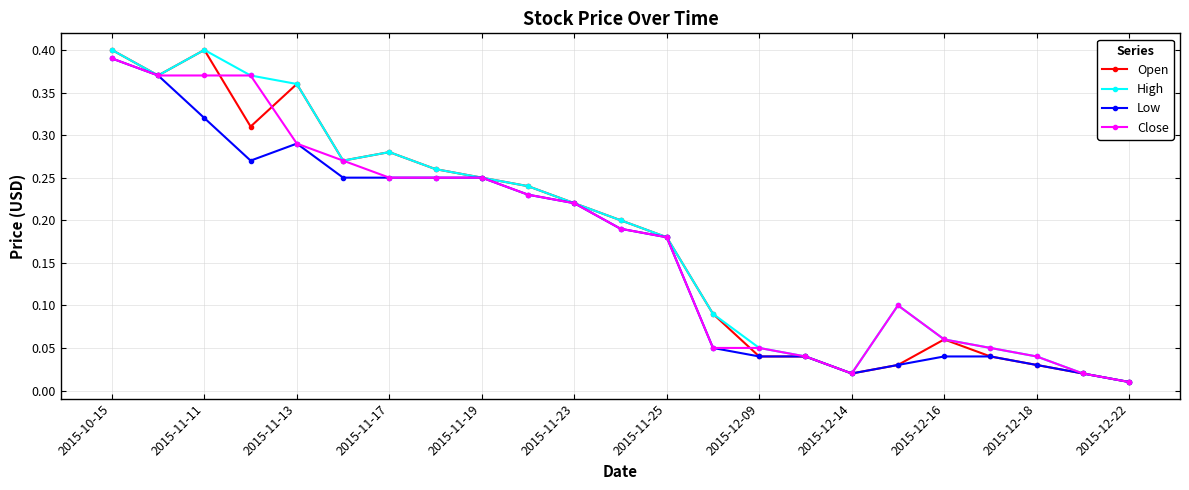

At how many categories does at least one series exceed 0?

23